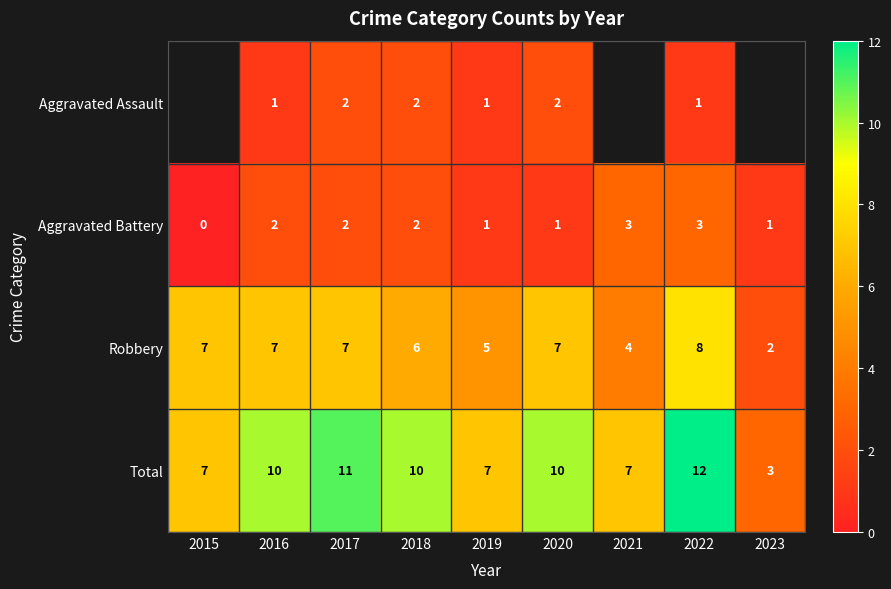

What is the greatest value displayed?

12.0